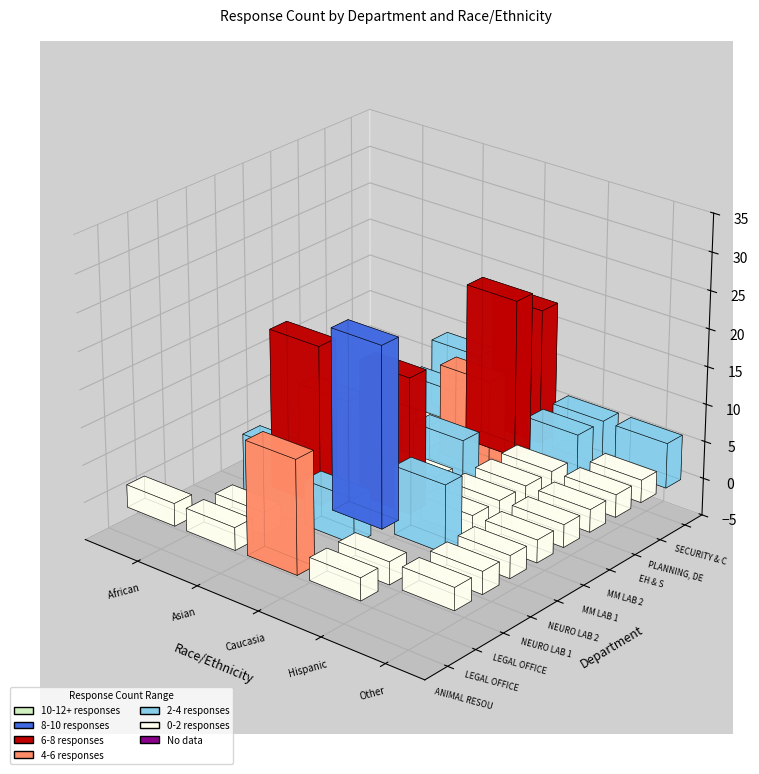

What is the difference between the second highest and minimum values in the NEURO LAB 2 series?

4